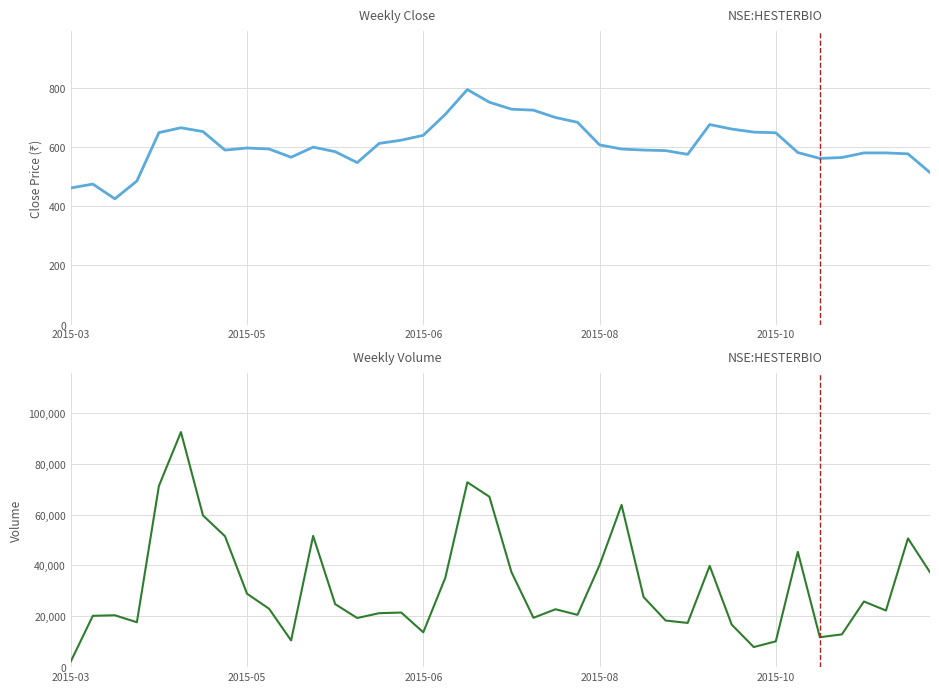

At which label does volume reach its peak?

5